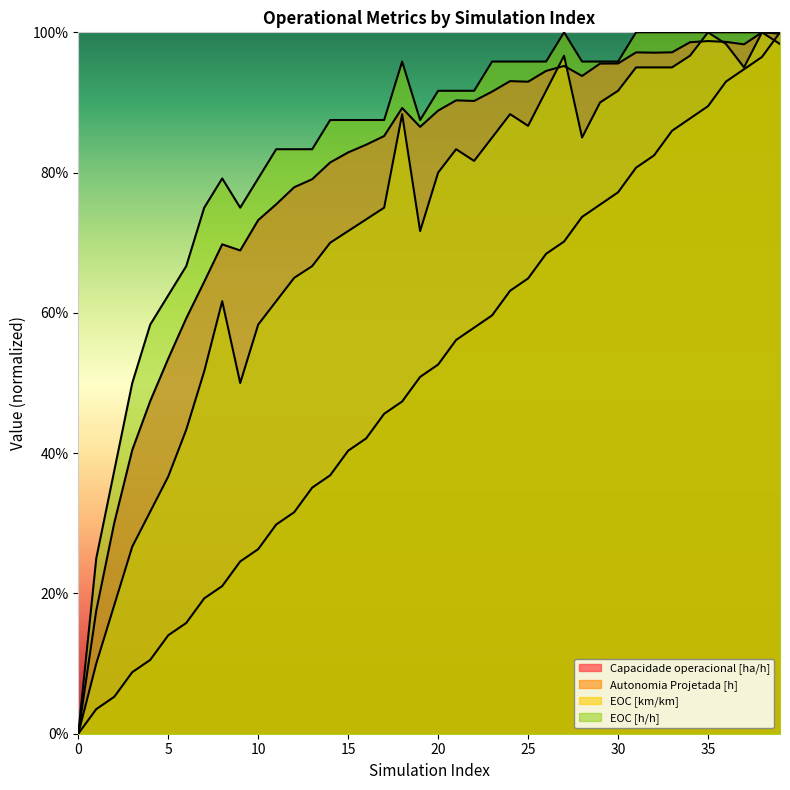

True or false: Autonomia Projetada [h] and EOC [km/km] cross at least once.

True